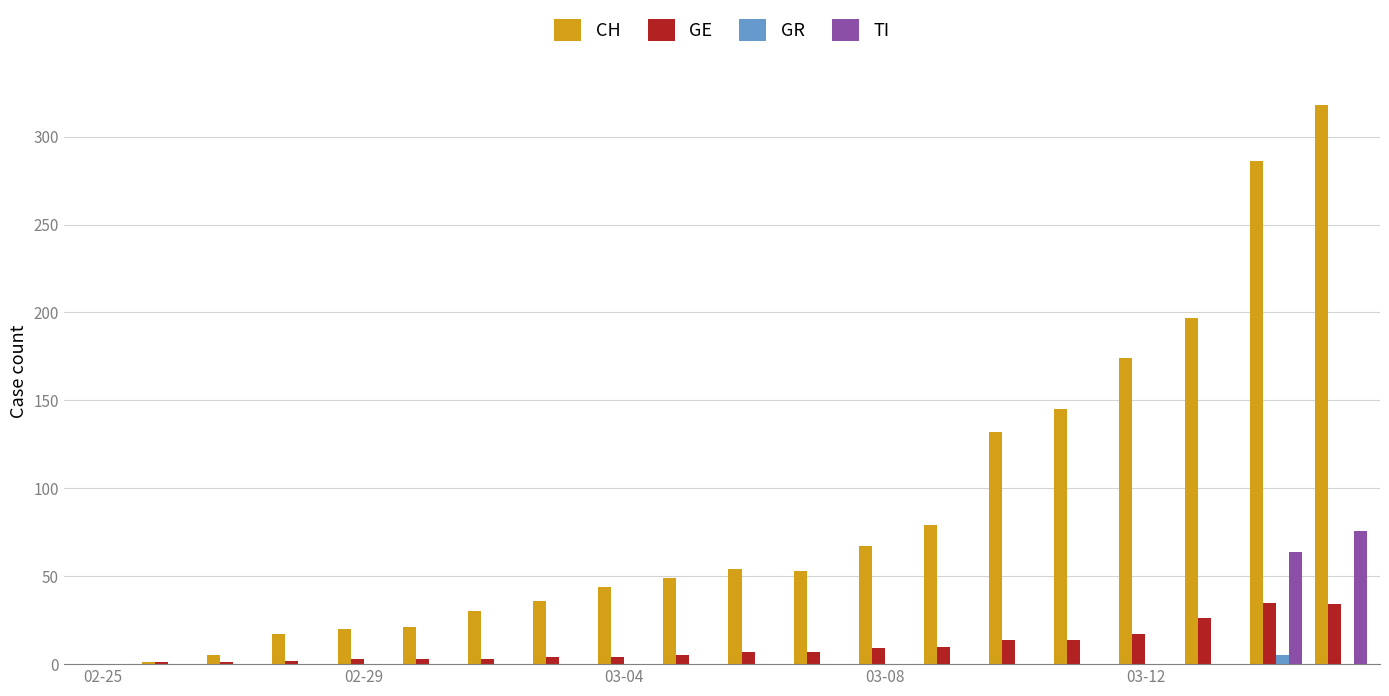

What is the highest value of the TI series?

76